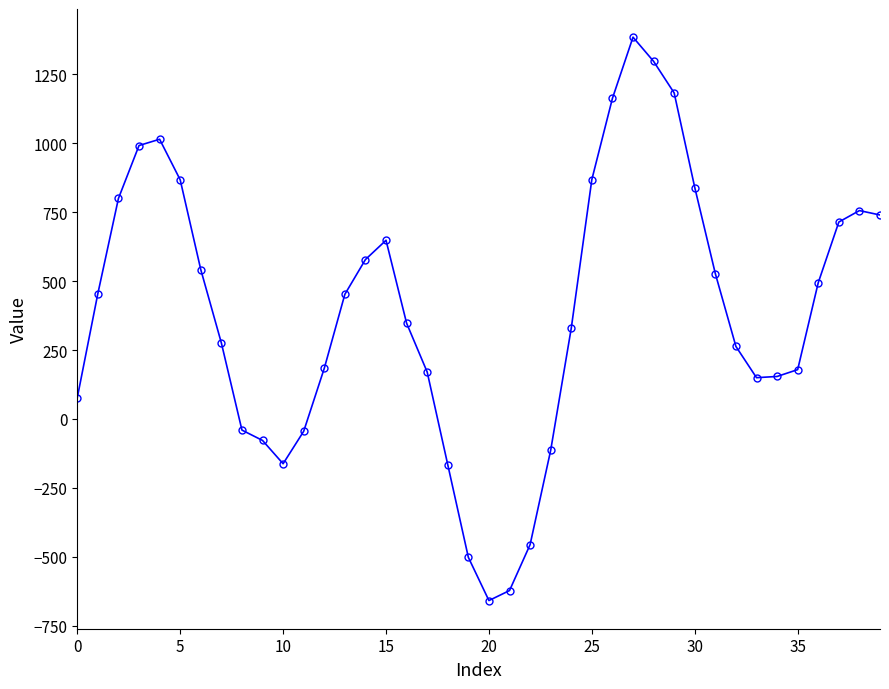

What is the difference between the maximum and minimum values?

2044.8